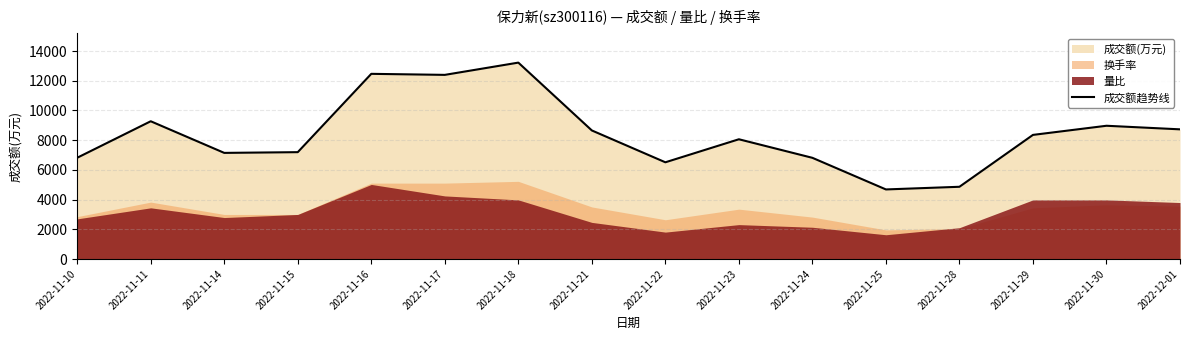

What is the difference between the maximum and minimum values?

8536